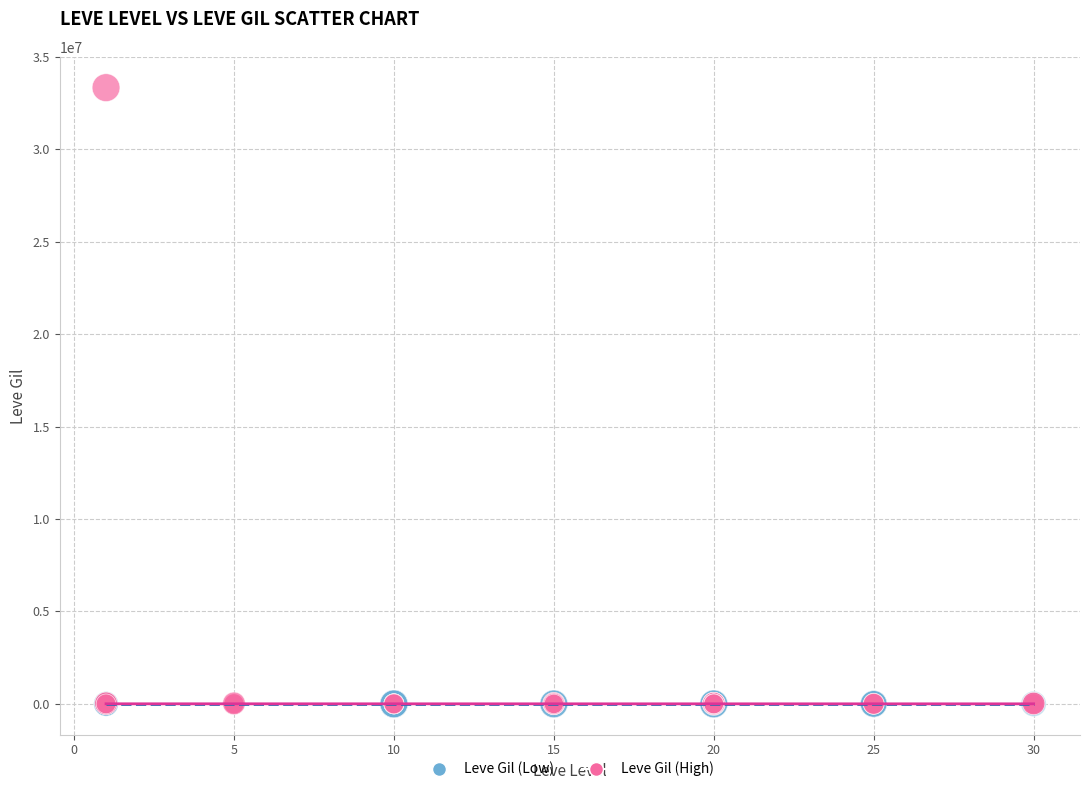

What are all the series names shown in the legend?

Leve Gil (Low), Leve Gil (High)